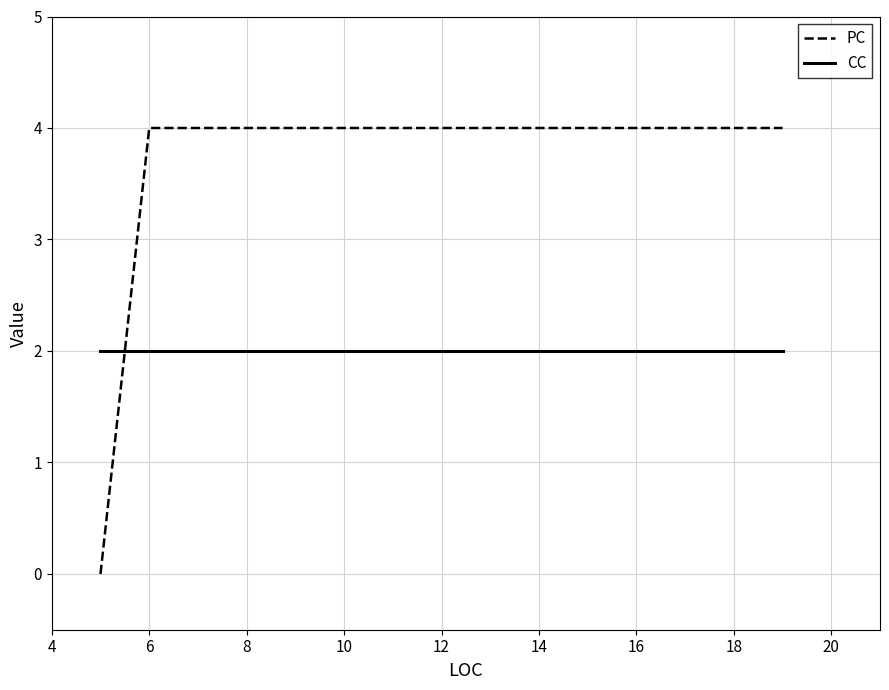

Count the number of categories in the chart.

3